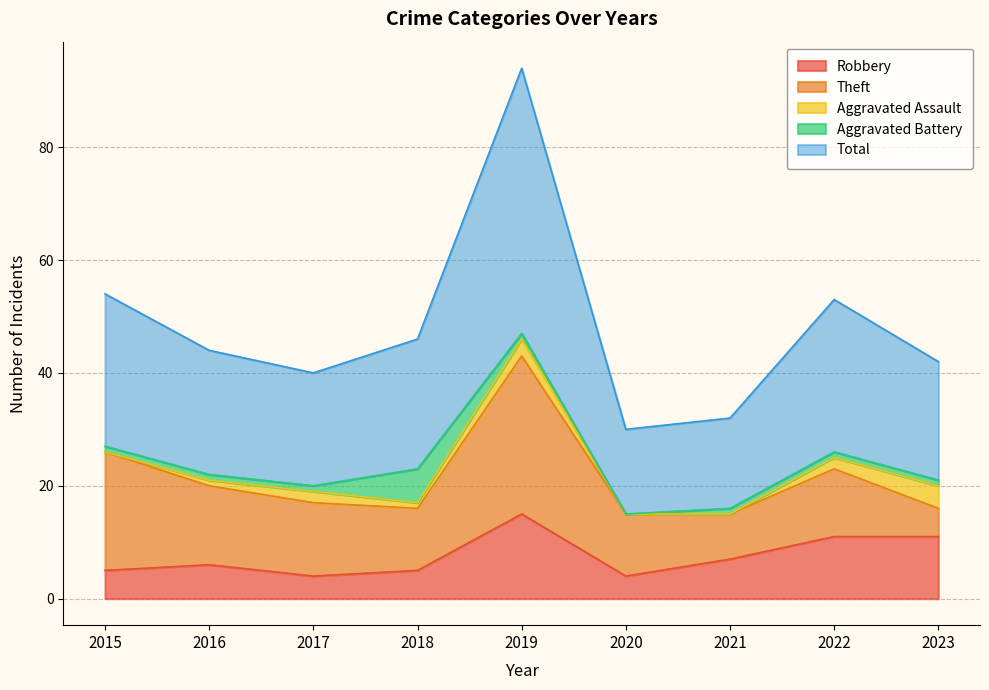

How many lines are shown in the chart?

5